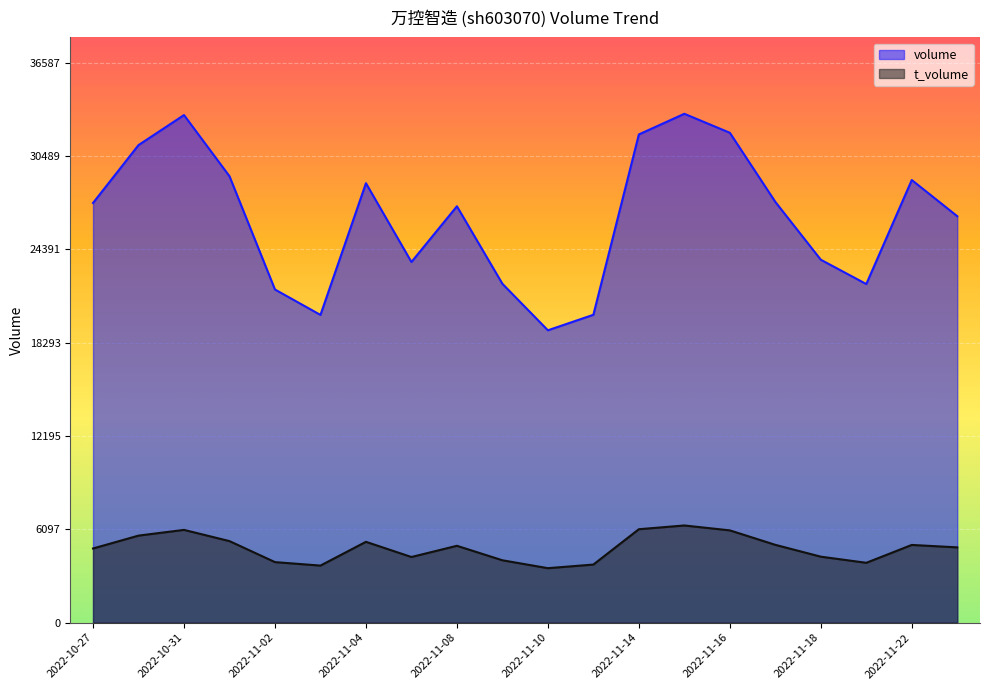

Reading left to right, extract all data points from this chart.

volume: 2022-10-27=27432	2022-10-28=31215	2022-10-31=33178	2022-11-01=29179	2022-11-02=21775	2022-11-03=20115	2022-11-04=28723	2022-11-07=23574	2022-11-08=27215	2022-11-09=22149	2022-11-10=19109	2022-11-11=20123	2022-11-14=31911	2022-11-15=33261	2022-11-16=32020	2022-11-17=27503	2022-11-18=23721	2022-11-21=22132	2022-11-22=28932	2022-11-23=26566
t_volume: 2022-10-27=4847	2022-10-28=5688	2022-10-31=6063	2022-11-01=5329	2022-11-02=3956	2022-11-03=3729	2022-11-04=5283	2022-11-07=4290	2022-11-08=5023	2022-11-09=4076	2022-11-10=3560	2022-11-11=3796	2022-11-14=6106	2022-11-15=6351	2022-11-16=6031	2022-11-17=5085	2022-11-18=4312	2022-11-21=3911	2022-11-22=5079	2022-11-23=4920